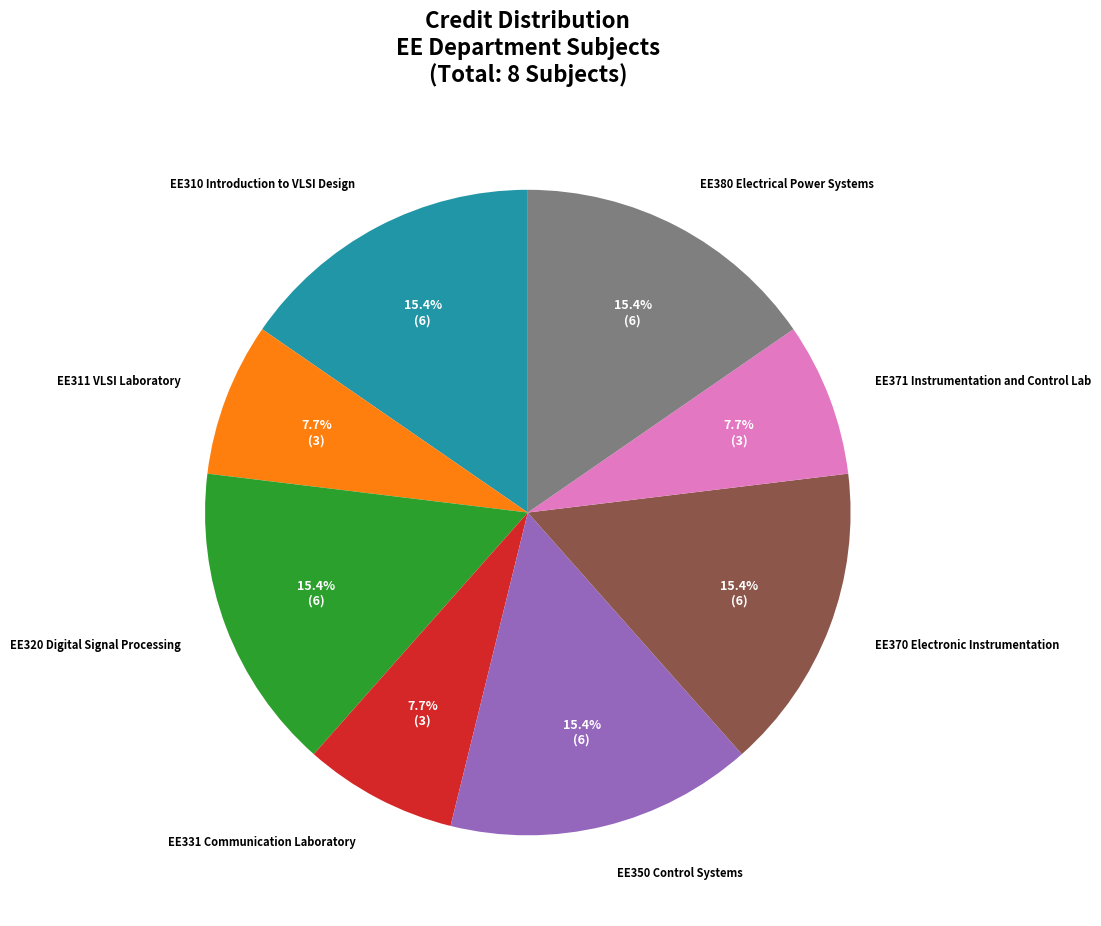

To the nearest percent, what is the combined percentage of EE310 Introduction to VLSI Design and EE320 Digital Signal Processing?

31%